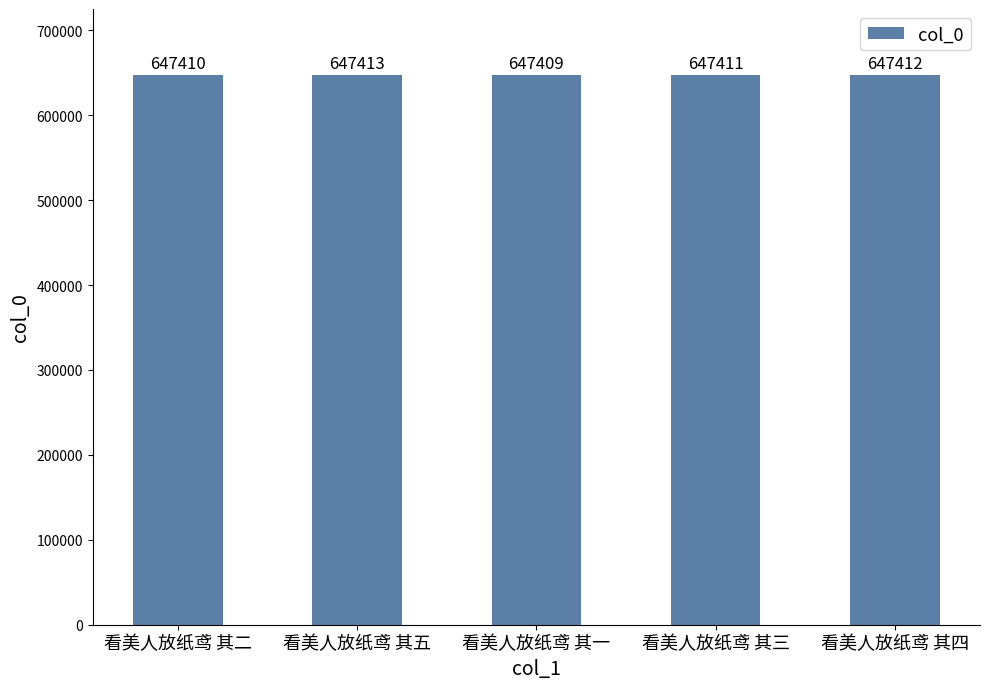

Count the number of data series in this chart.

1